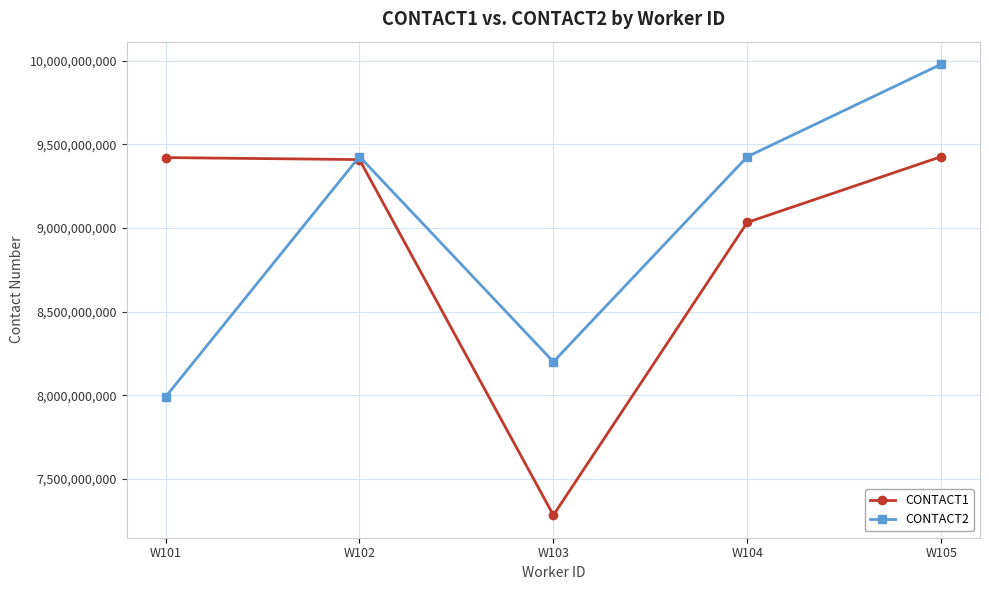

Is the value of CONTACT1 at W101 greater than the value of CONTACT2 at W105?

No